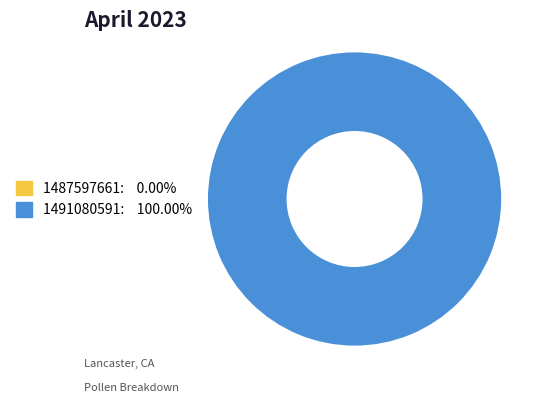

How many slices are in this pie chart?

2